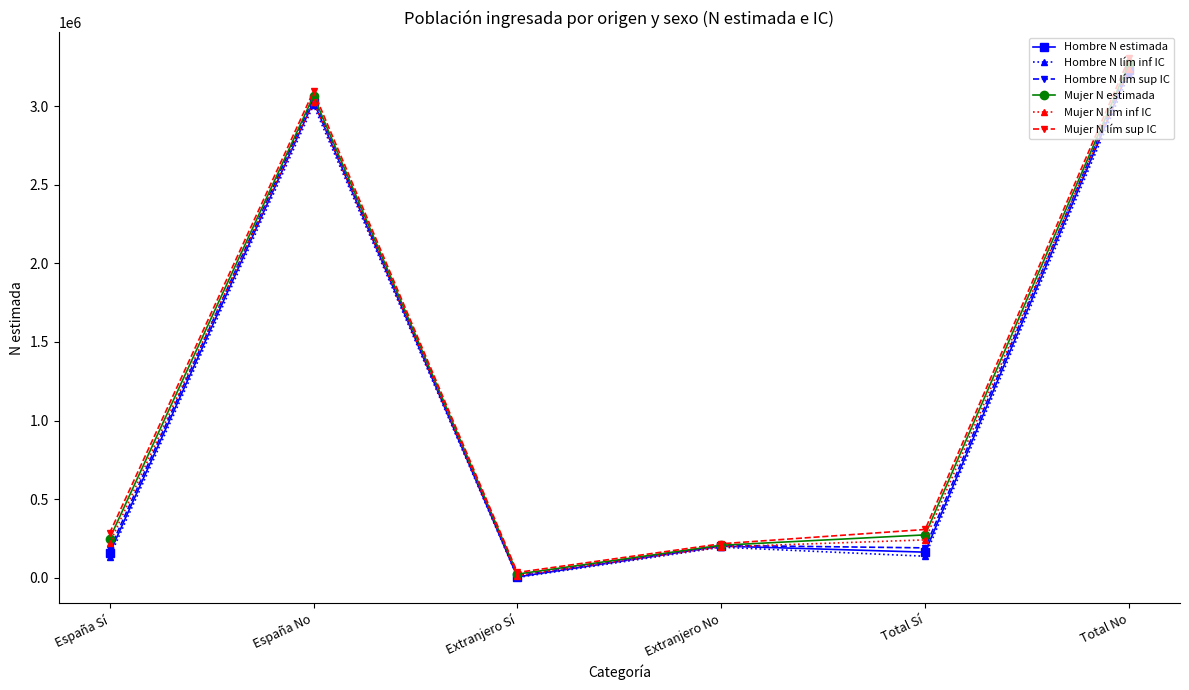

How many distinct data groups are displayed?

6